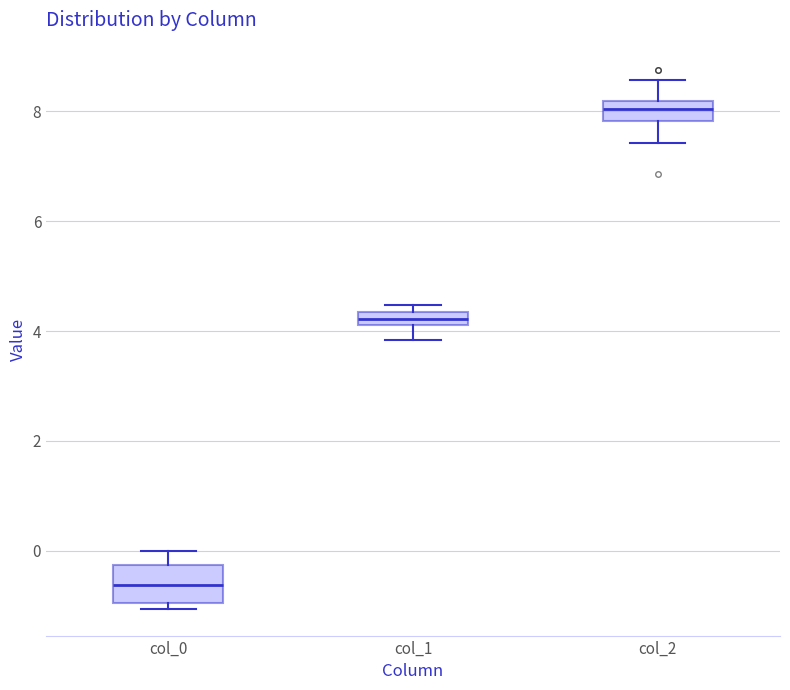

Which box is the tallest, from its lower edge to its upper edge?

col_0